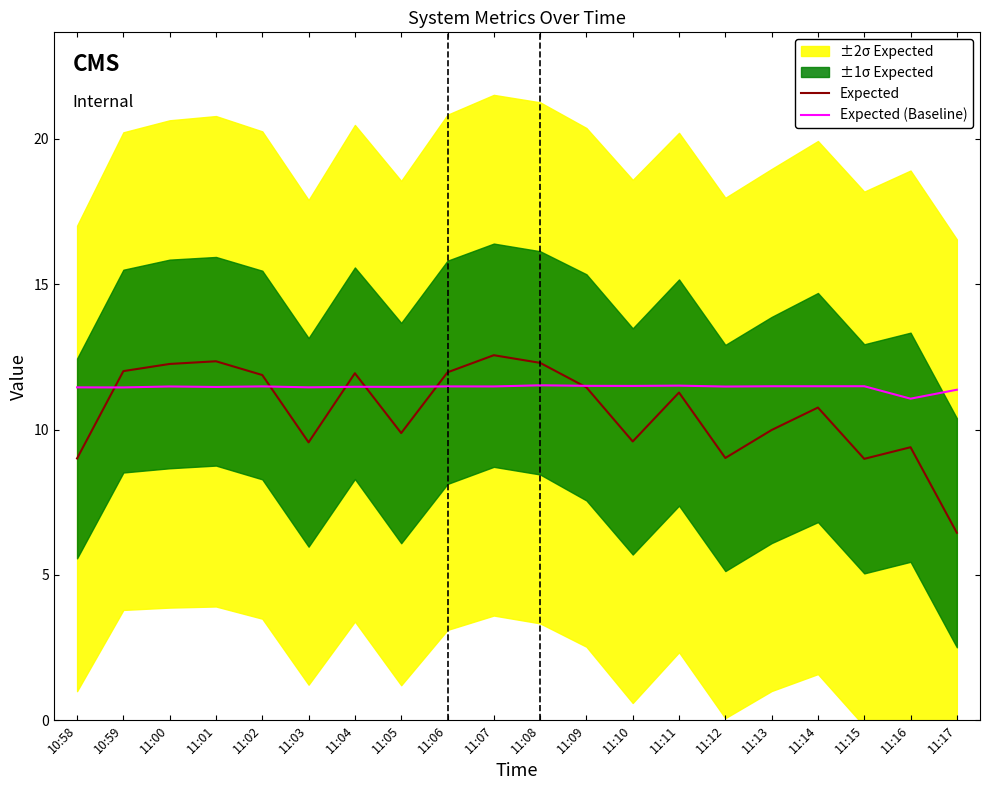

Is the value of Expected at 11:17 greater than the value of Expected (Baseline) at 11:11?

No